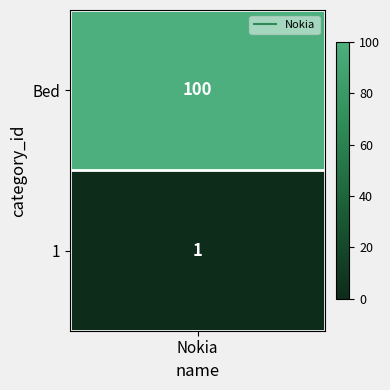

How many series are shown in this chart?

1